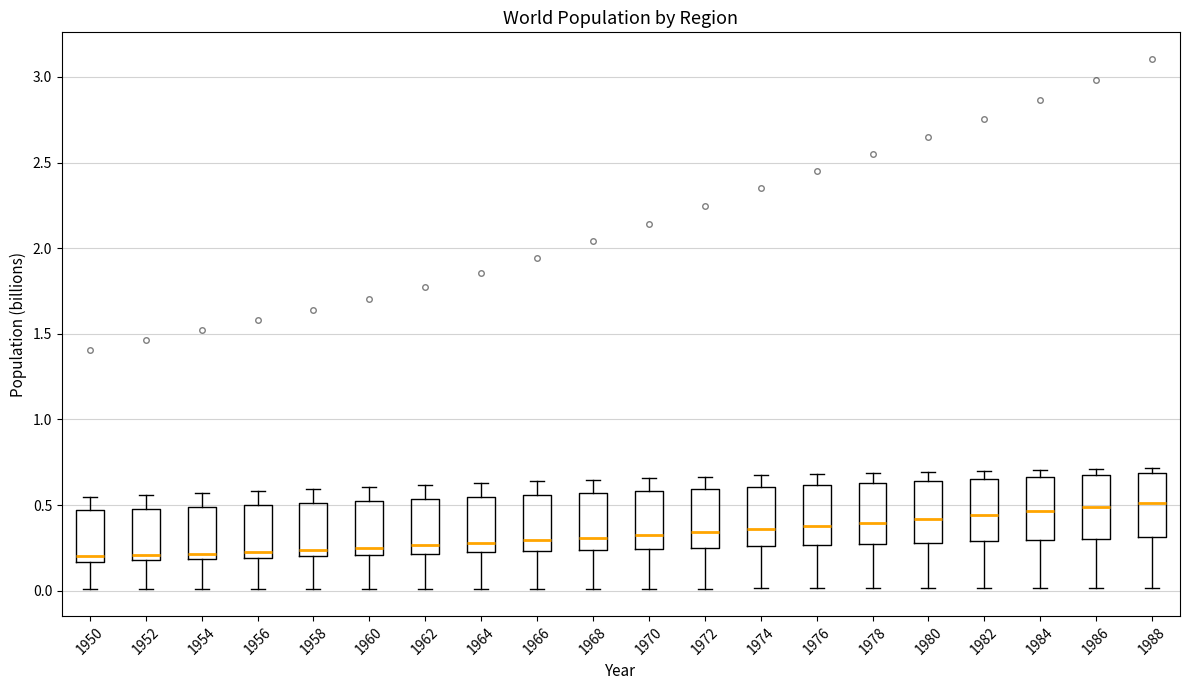

Reading left to right, transcribe this box plot: for each box, give where its median line is, the range the box spans, and where its two whiskers end, as read against the y-axis. The values are not printed on the chart, so give them approximately, as read against the axis.

1950: median 0.20, box 0.15 to 0.45, whiskers 0.00 to 0.55
1952: median 0.20 (just above the box's lower edge), box 0.20 to 0.50, whiskers 0.00 to 0.55
1954: median 0.20 (just above the box's lower edge), box 0.20 to 0.50, whiskers 0.00 to 0.55
1956: median 0.25, box 0.20 to 0.50, whiskers 0.00 to 0.60
1958: median 0.25, box 0.20 to 0.50, whiskers 0.00 to 0.60
1960: median 0.25, box 0.20 to 0.50, whiskers 0.00 to 0.60
1962: median 0.25, box 0.20 to 0.55, whiskers 0.00 to 0.60
1964: median 0.30, box 0.20 to 0.55, whiskers 0.00 to 0.65
1966: median 0.30, box 0.25 to 0.55, whiskers 0.00 to 0.65
1968: median 0.30, box 0.25 to 0.55, whiskers 0.00 to 0.65
1970: median 0.35, box 0.25 to 0.60, whiskers 0.00 to 0.65
1972: median 0.35, box 0.25 to 0.60, whiskers 0.00 to 0.65
1974: median 0.35, box 0.25 to 0.60, whiskers 0.00 to 0.65
1976: median 0.40, box 0.25 to 0.60, whiskers 0.00 to 0.70
1978: median 0.40, box 0.25 to 0.65, whiskers 0.00 to 0.70
1980: median 0.40, box 0.30 to 0.65, whiskers 0.00 to 0.70
1982: median 0.45, box 0.30 to 0.65, whiskers 0.00 to 0.70
1984: median 0.45, box 0.30 to 0.65, whiskers 0.00 to 0.70
1986: median 0.50, box 0.30 to 0.65, whiskers 0.00 to 0.70
1988: median 0.50, box 0.30 to 0.70, whiskers 0.00 to 0.70 (just above the box's upper edge)